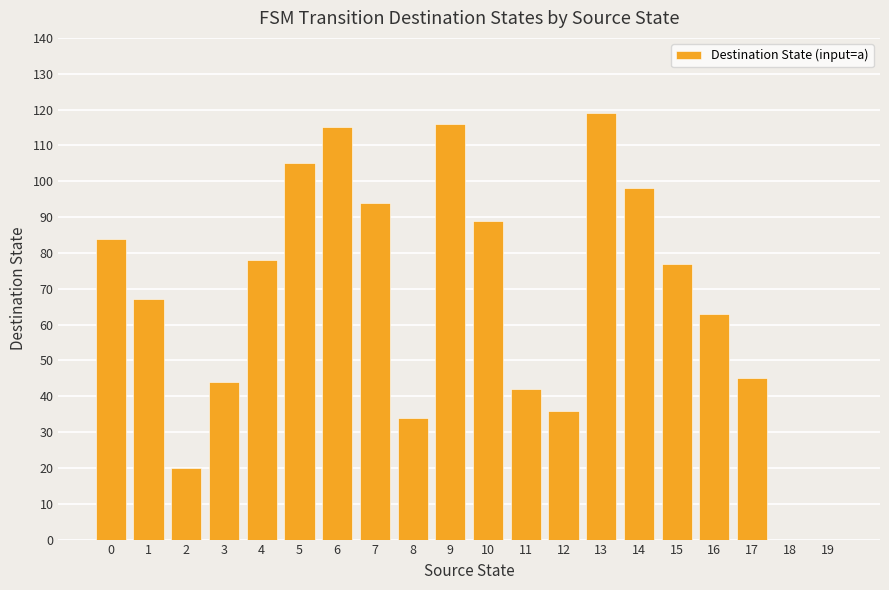

What is the greatest value displayed?

119